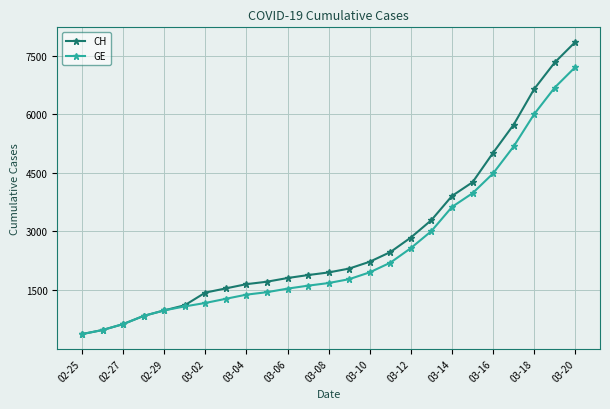

Which series has the largest range (max minus min)?

CH